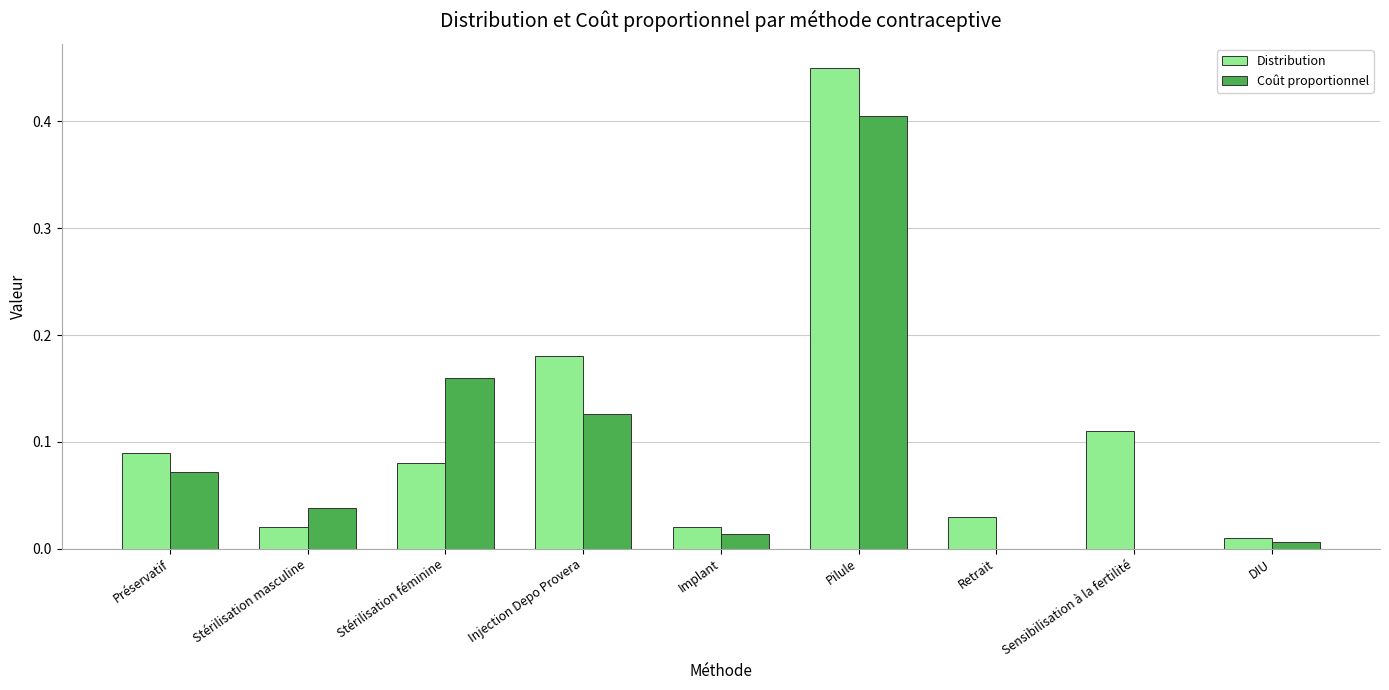

Count the number of categories in the chart.

9